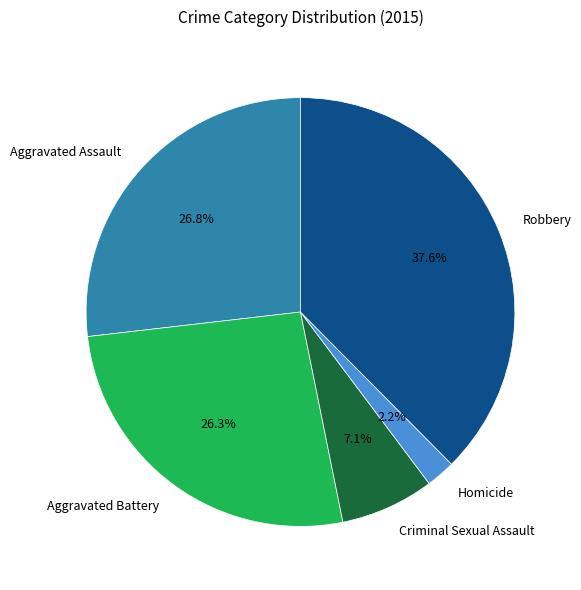

Does Robbery account for over 50% of the chart?

No